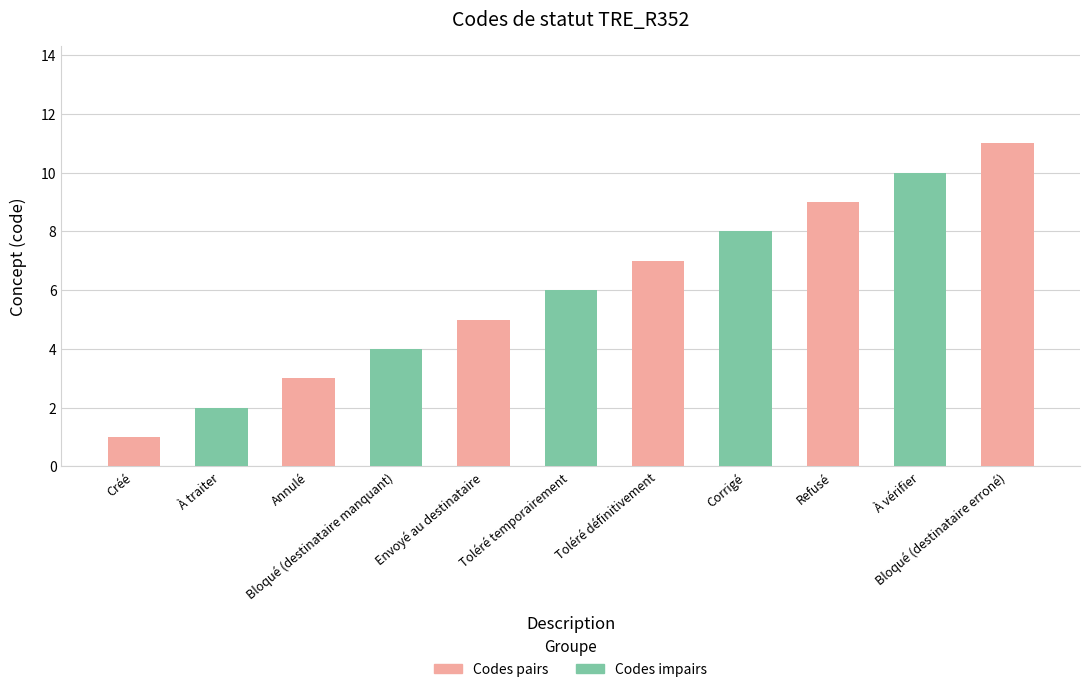

How many distinct data groups are displayed?

2